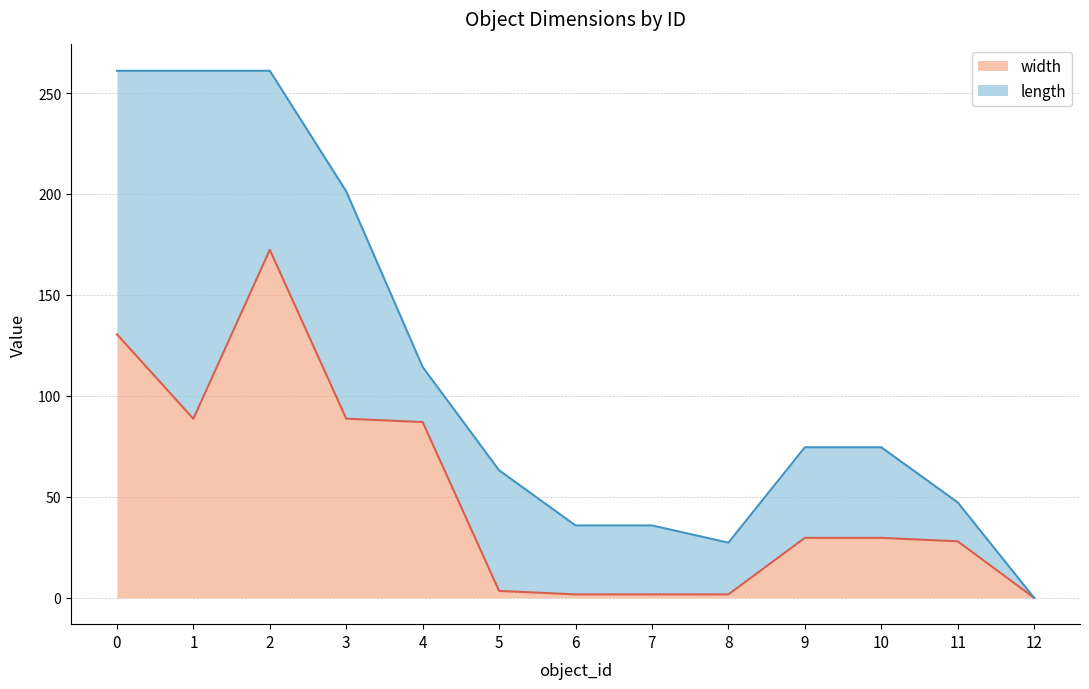

How many lines are shown in the chart?

2